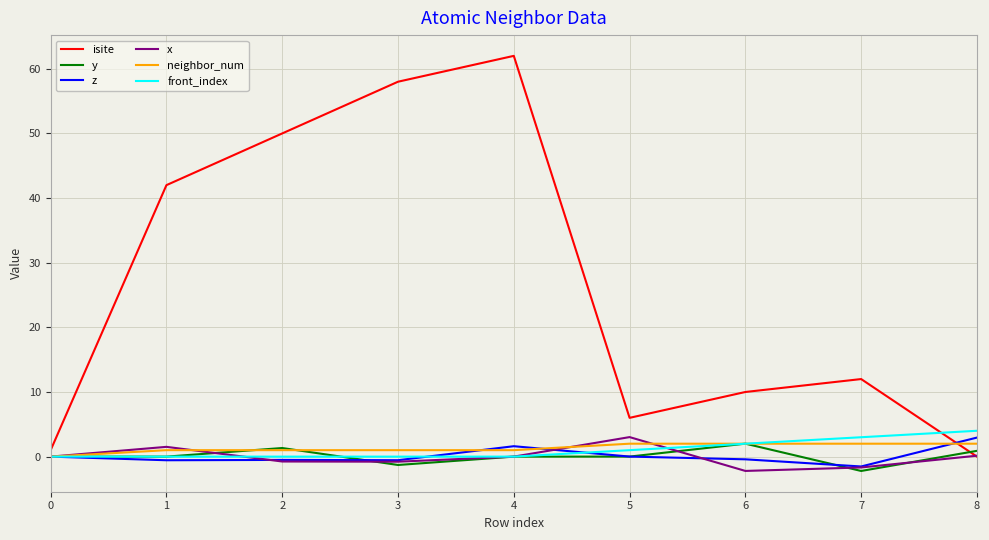

What value does the z series have at 4?

1.6